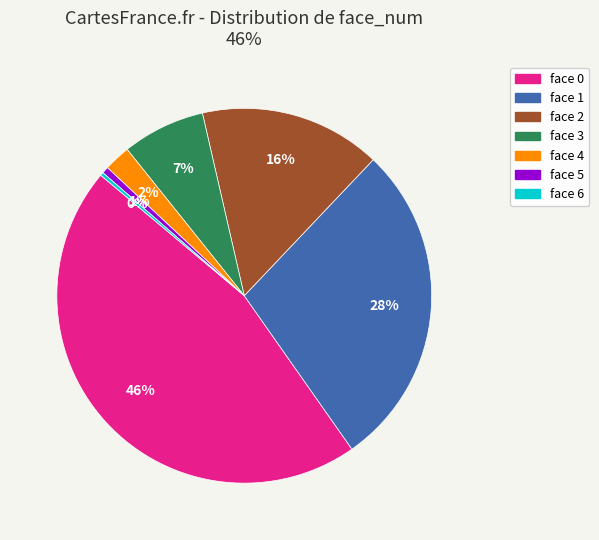

How many slices are in this pie chart?

7